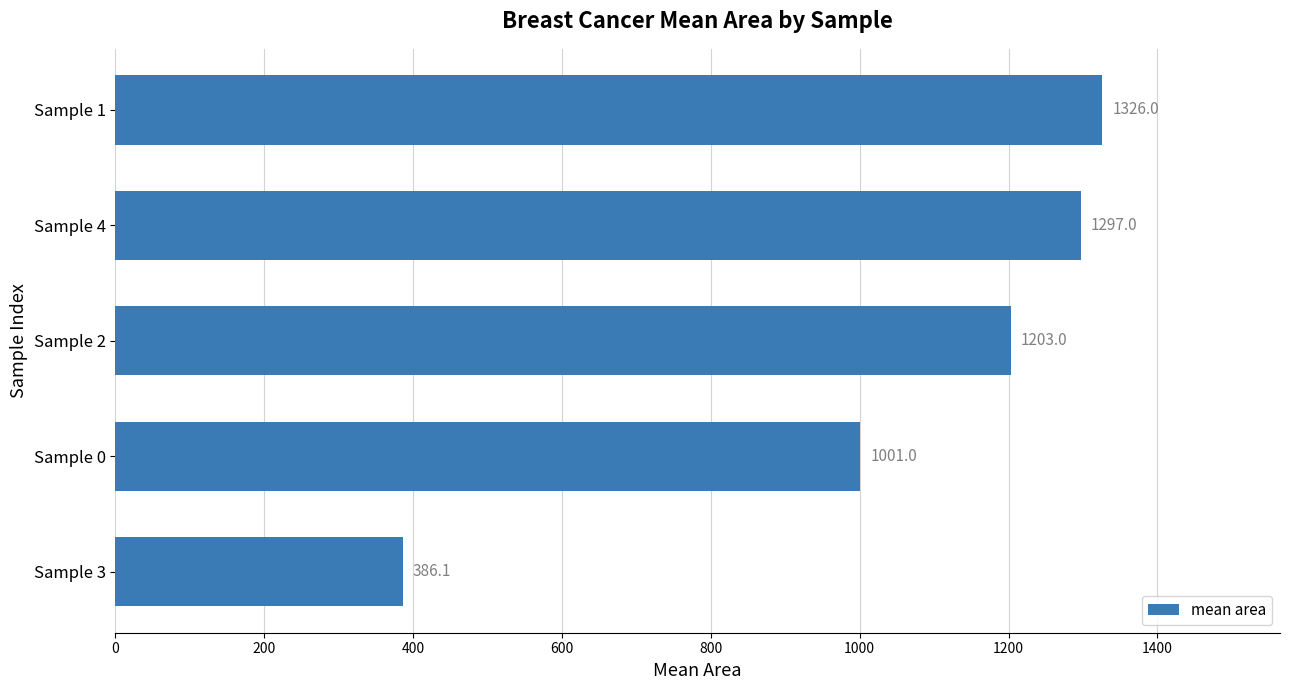

How many values are below 1203?

2